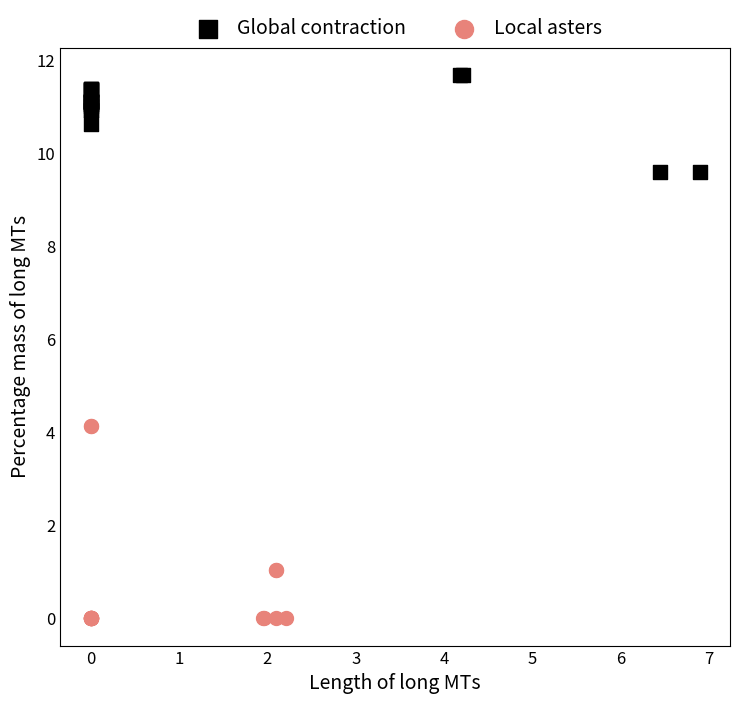

Which series has the largest Y range (max minus min)?

Local asters